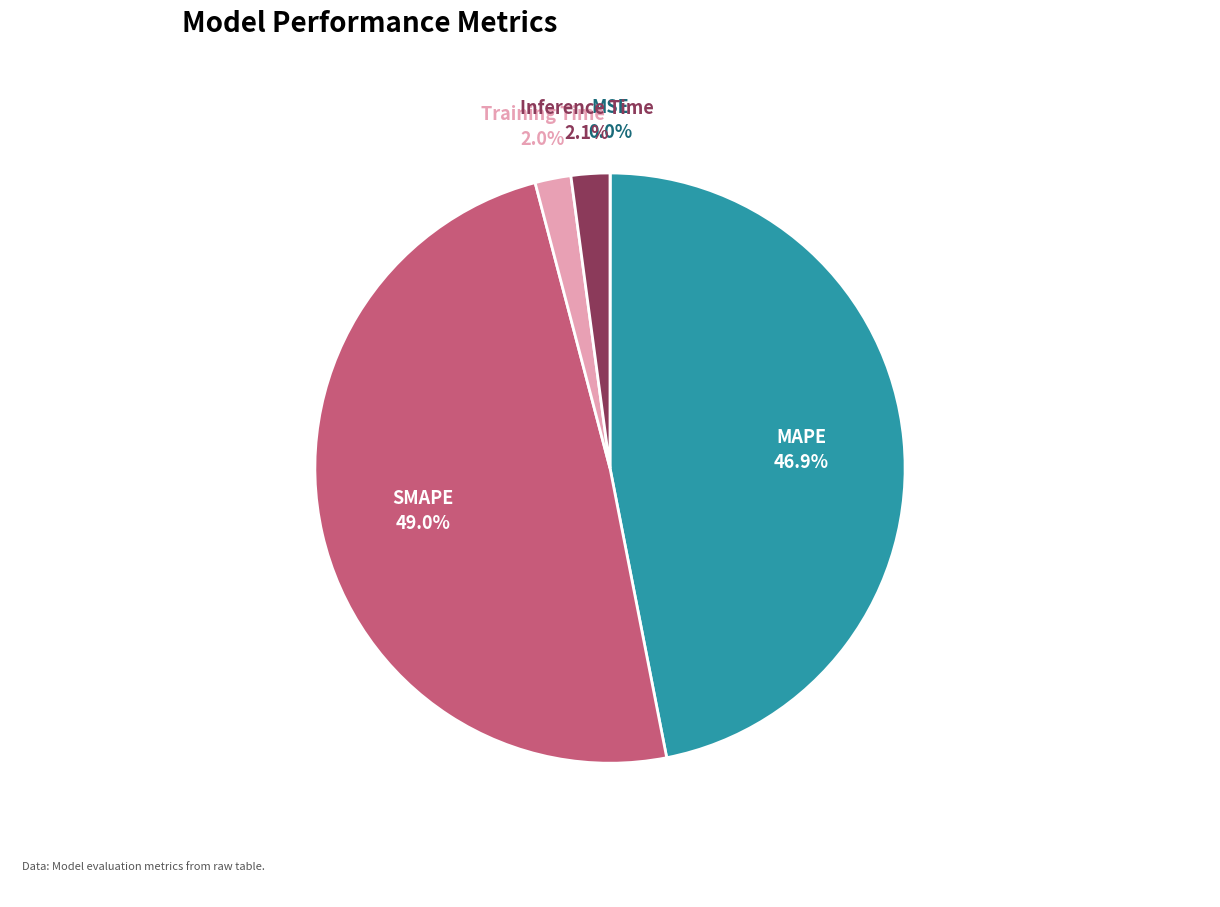

Does Inference Time represent more than half of the total?

No